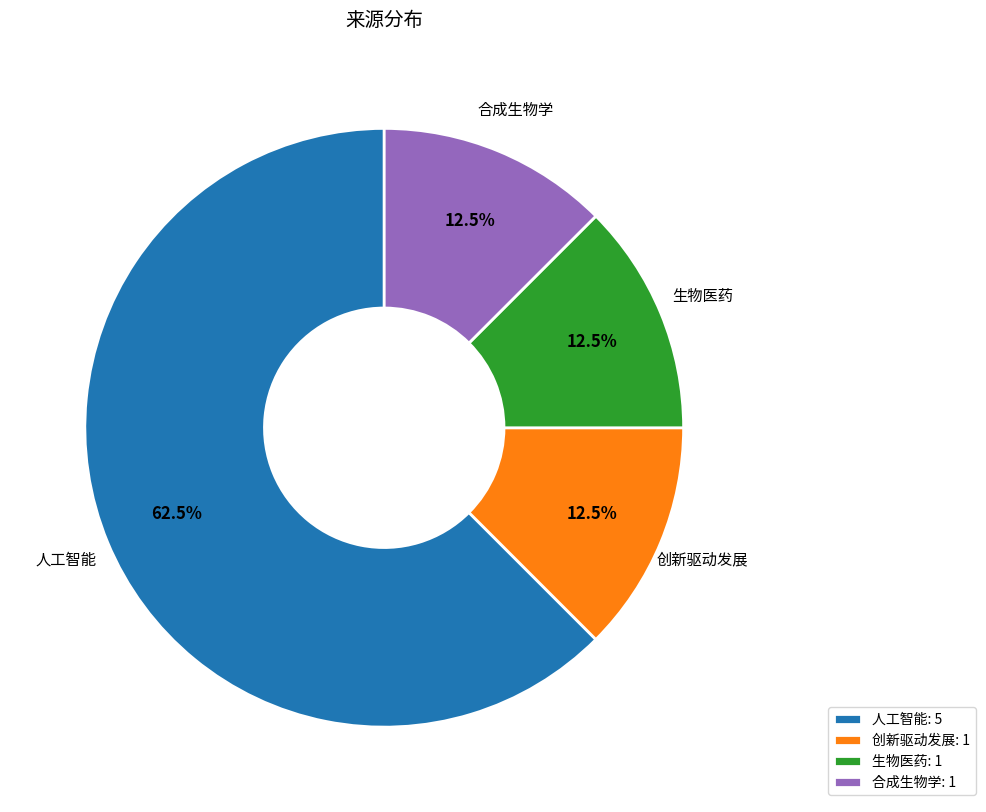

Which has a higher value, 合成生物学 or 人工智能?

人工智能